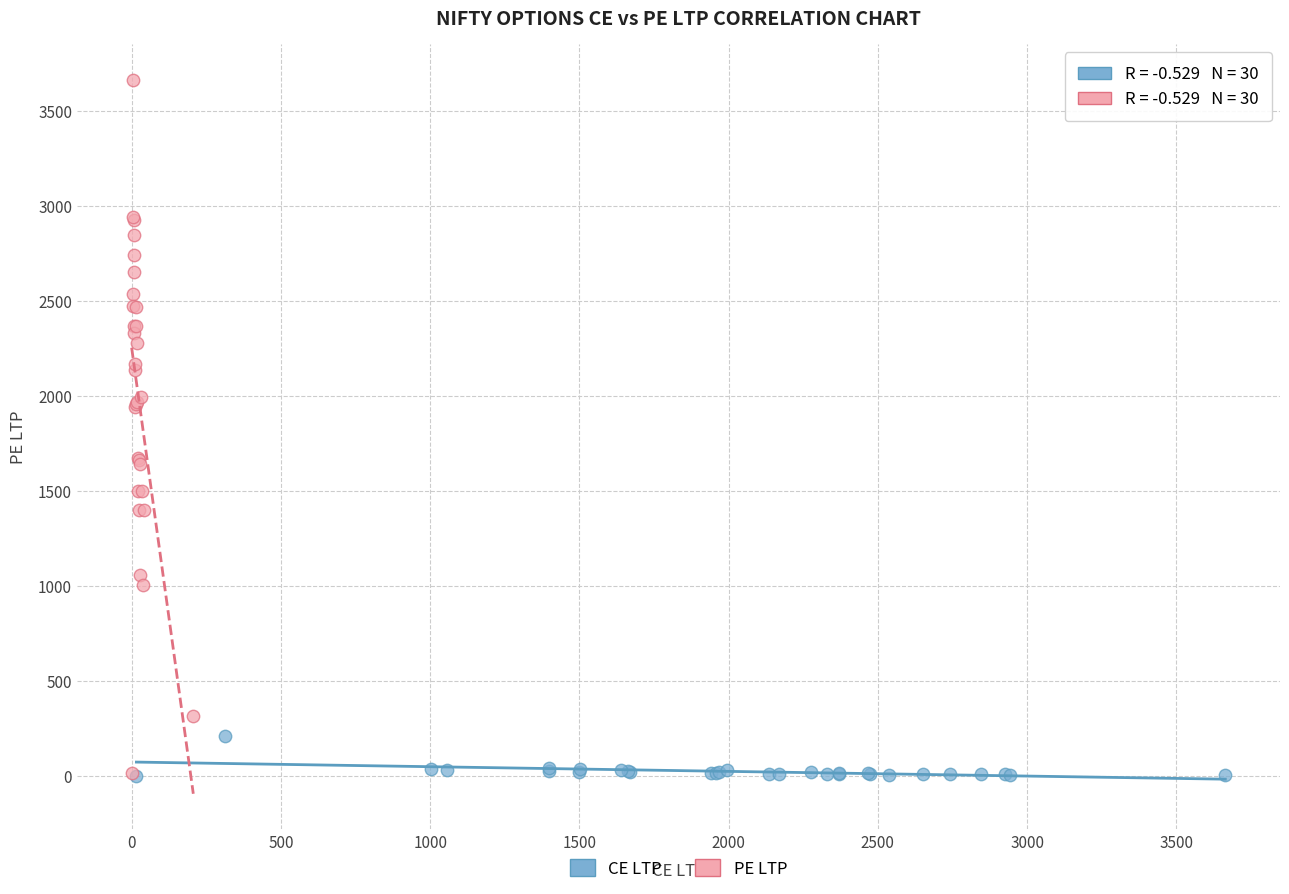

Which series has the widest spread of Y values?

PE LTP